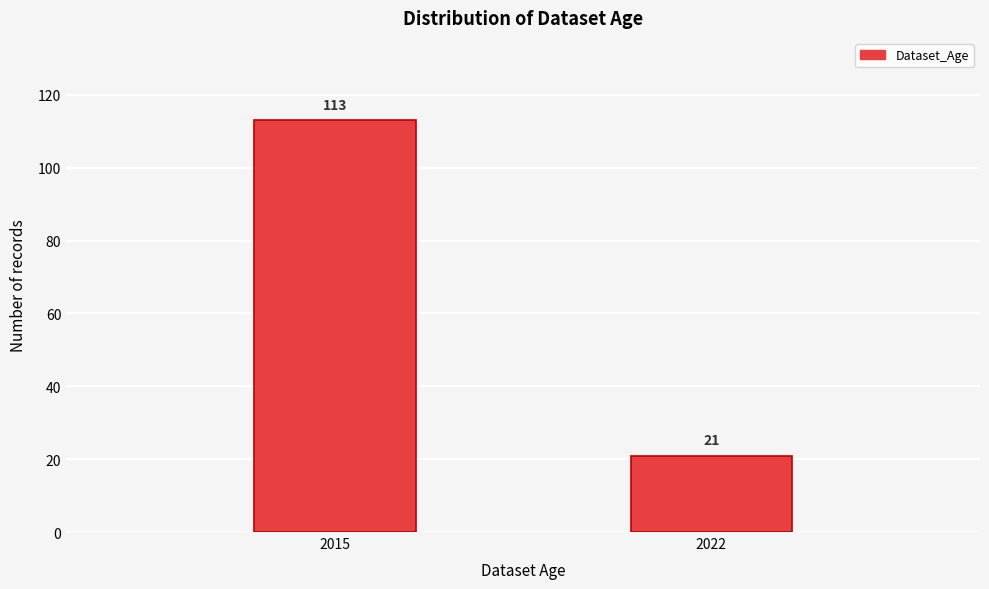

Reading left to right, list all the values displayed in this chart.

2015=113	2022=21